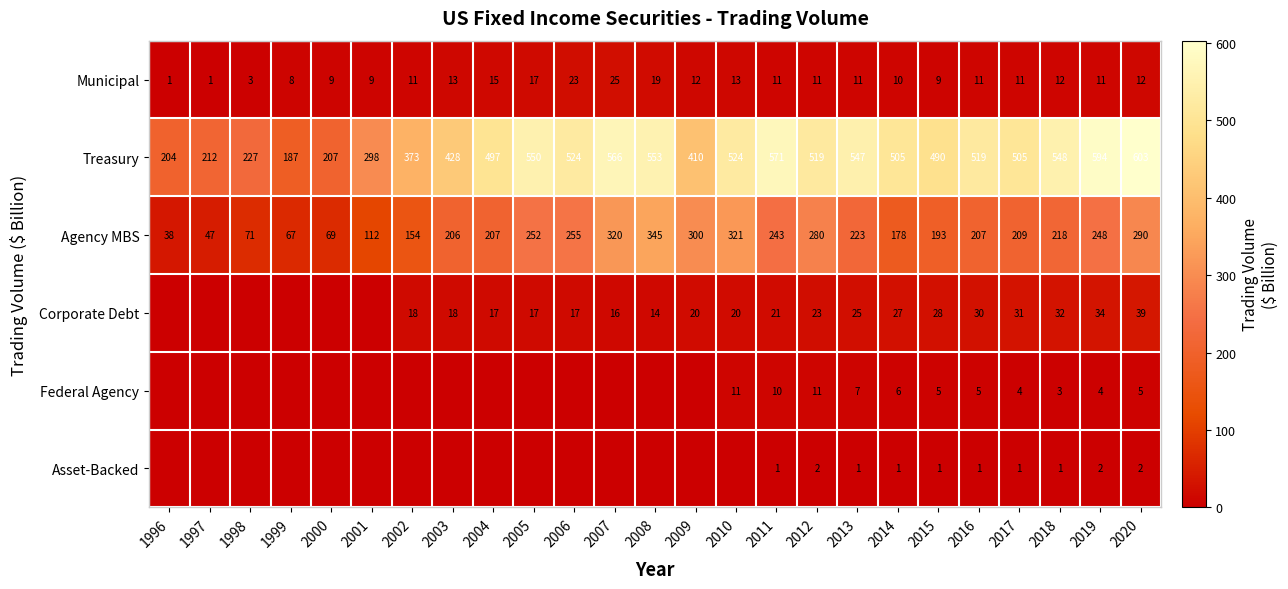

What is the difference between the second highest and minimum values in the Municipal series?

22